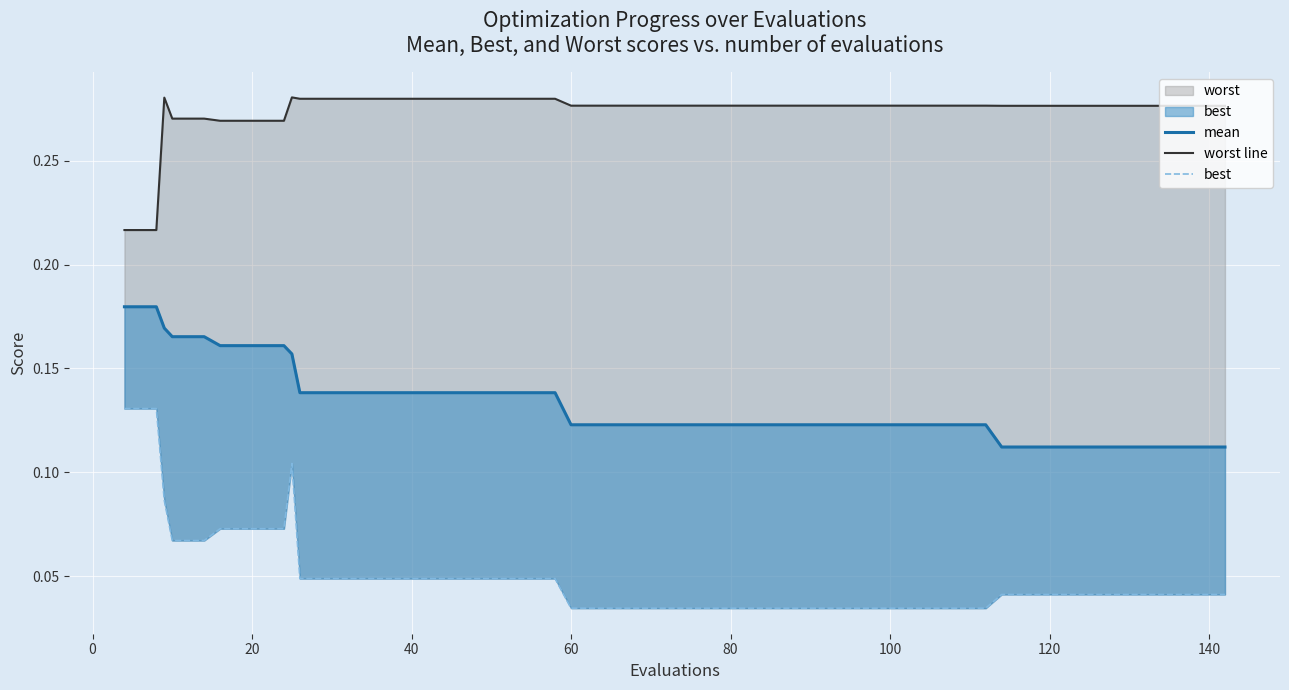

True or false: mean has more than 2 points higher than both neighbors.

False